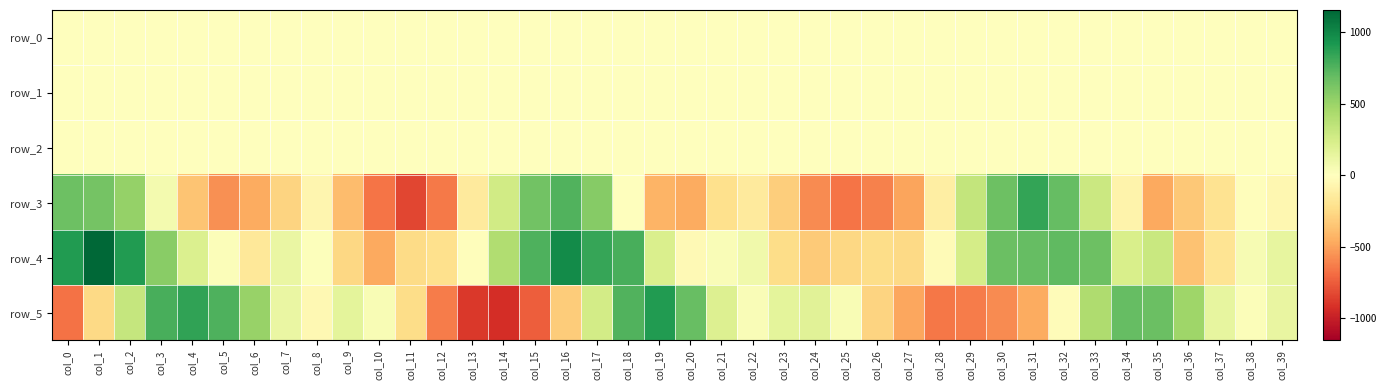

What is the difference between the second highest and second lowest values in the row_5 series?

1741.0